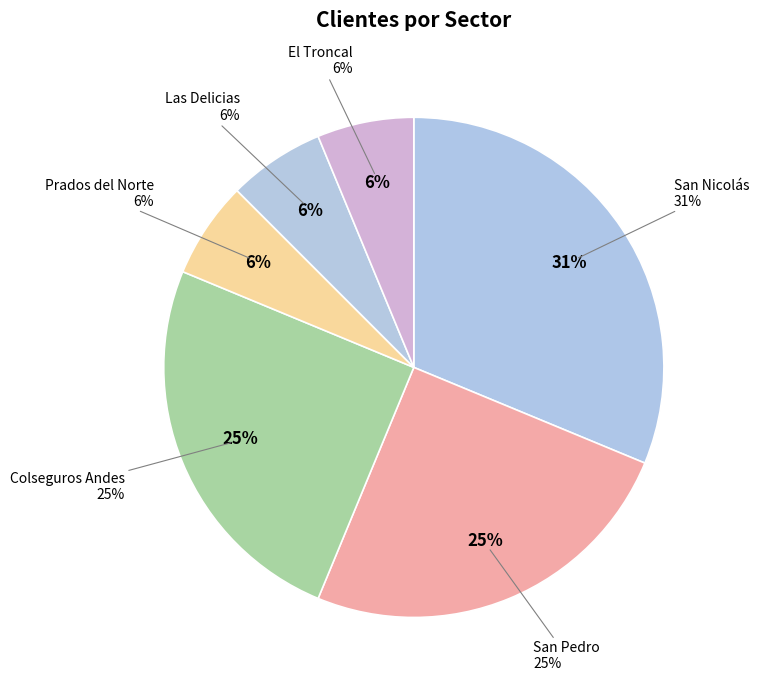

Does San Nicolás account for over 50% of the chart?

No